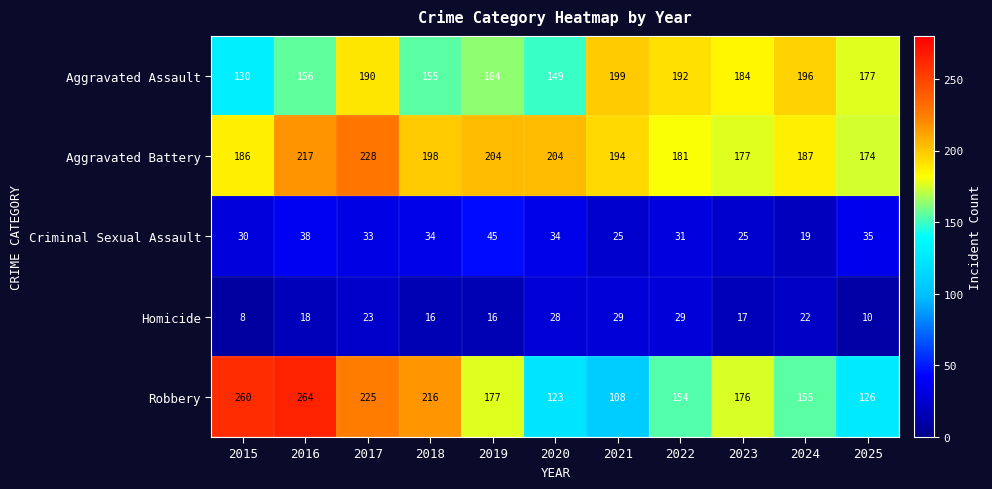

True or false: Robbery has a value of 200 at 2025.

False